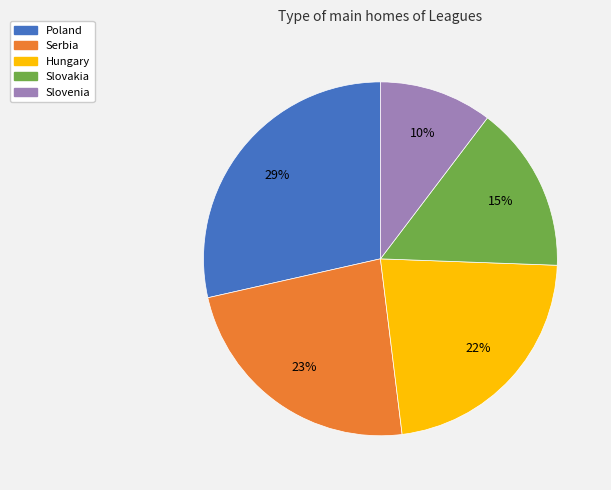

What is the smallest slice in the pie chart?

Slovenia